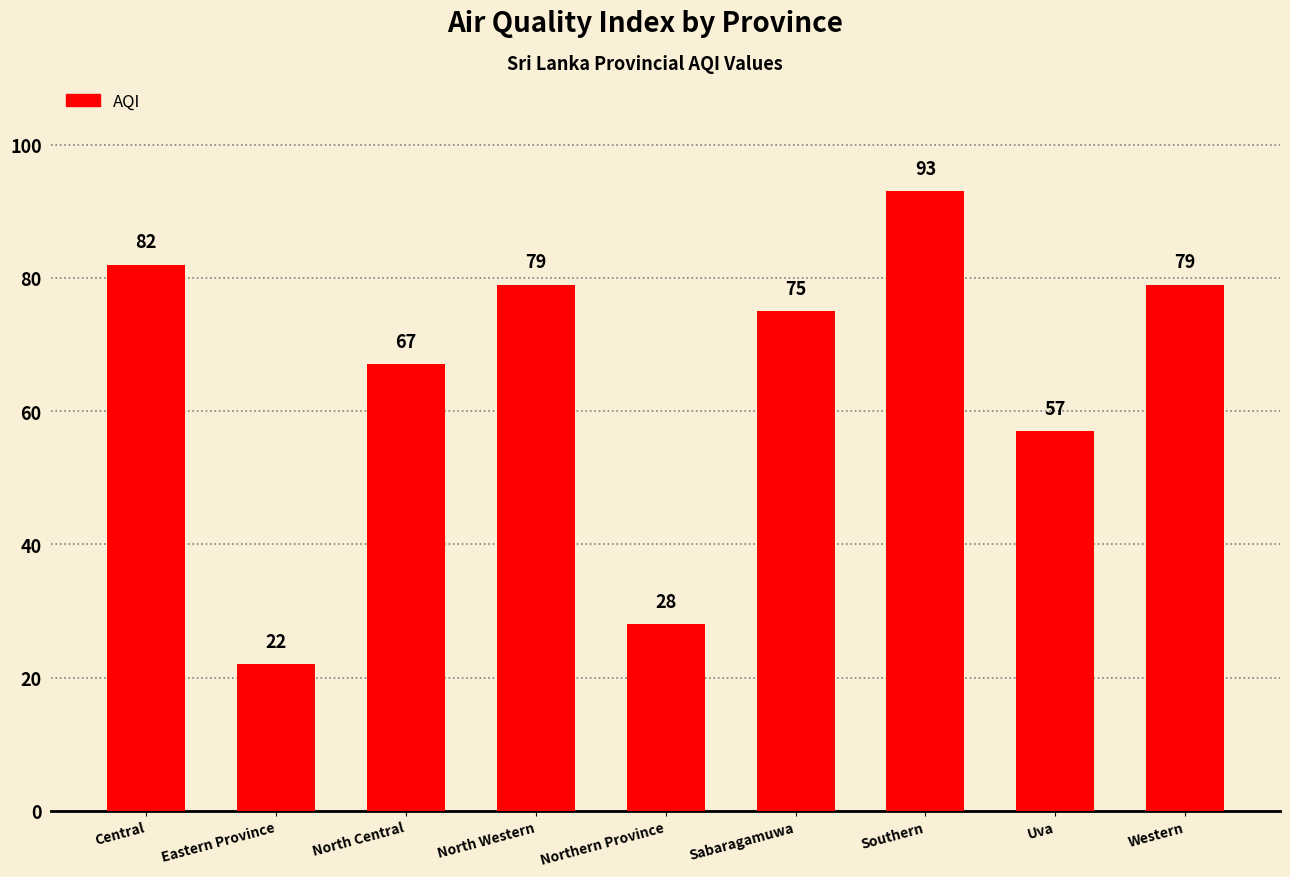

Reading left to right, list all the values displayed in this chart.

82	22	67	79	28	75	93	57	79